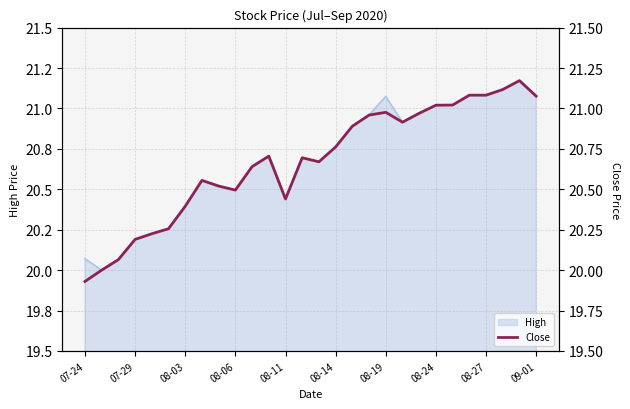

How many lines are shown in the chart?

1